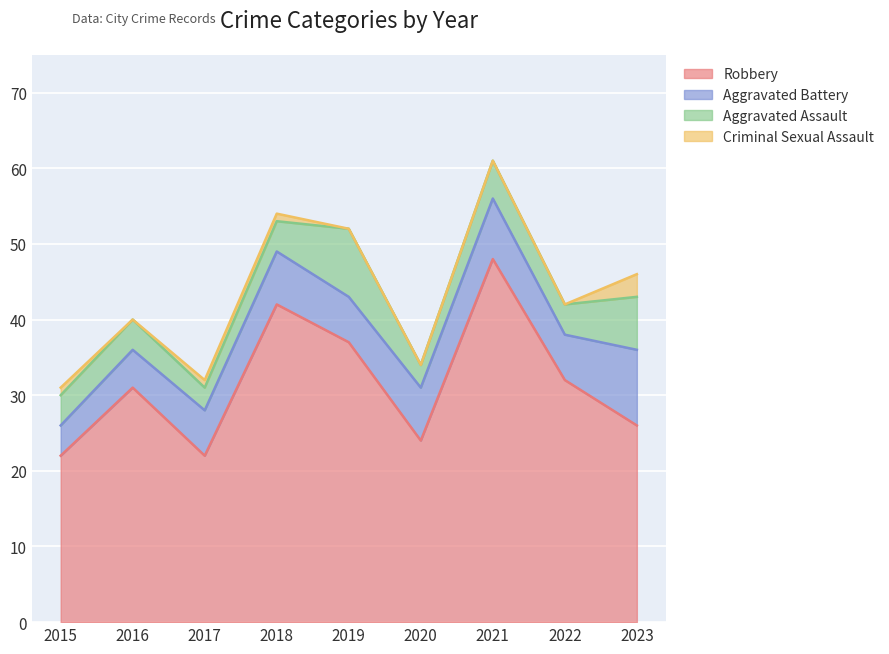

Where is Criminal Sexual Assault nearest to the value 1?

2015